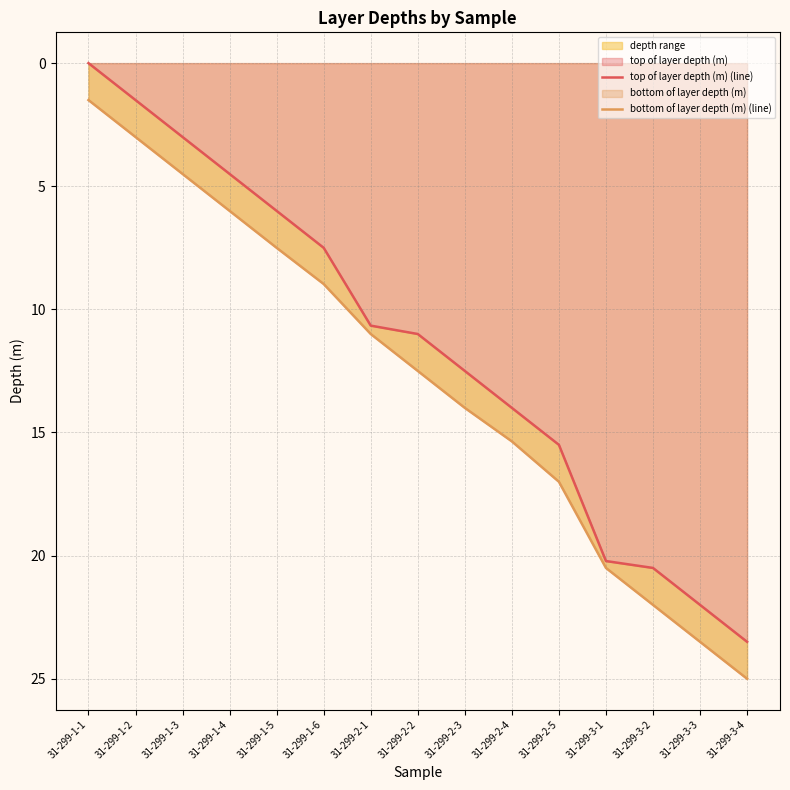

Is it true that bottom of layer depth (m) (line) equals 4.5 at 31-299-1-3?

True